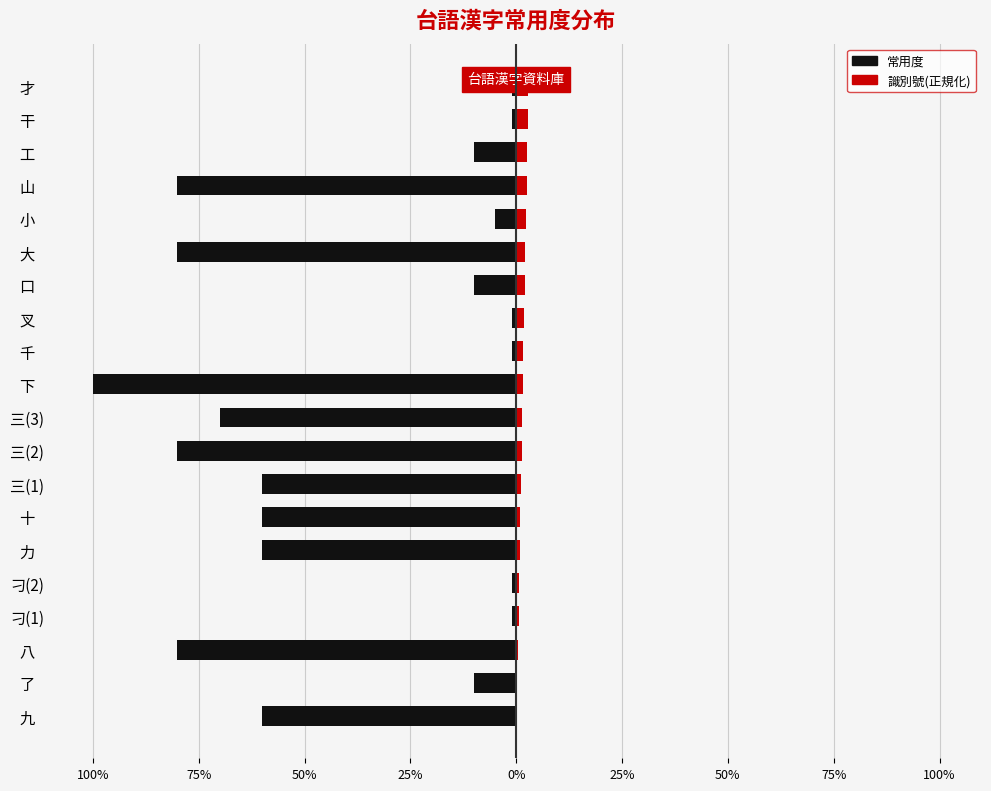

What is the difference between the 常用度 values at 力 and 了?

0.5